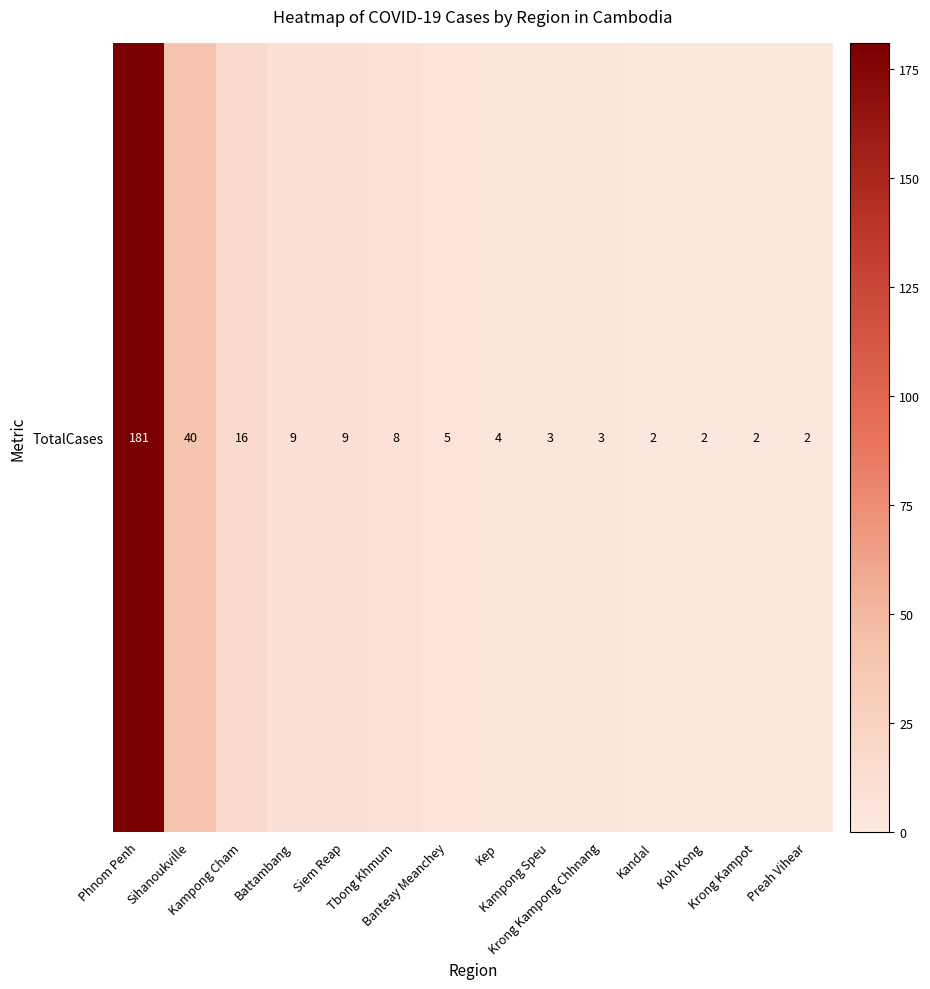

What is the difference between the maximum and second lowest values?

179